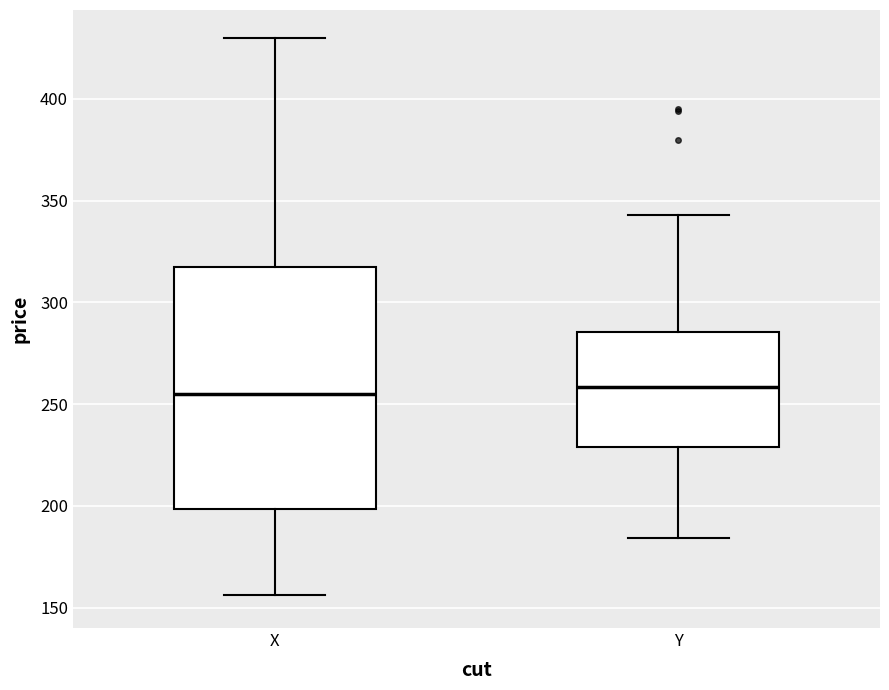

Where does the upper whisker of the box for X end on the y-axis? The values are not printed on the chart, so give them approximately, as read against the axis.

430